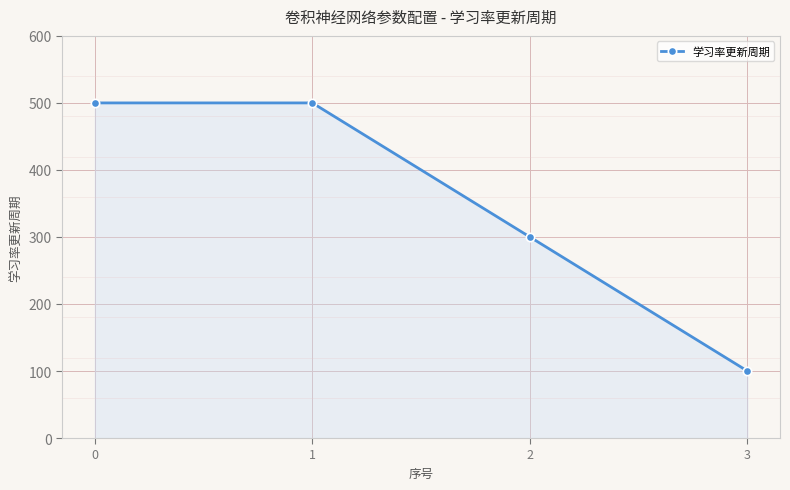

Is it true that the value at 0 is 833?

False